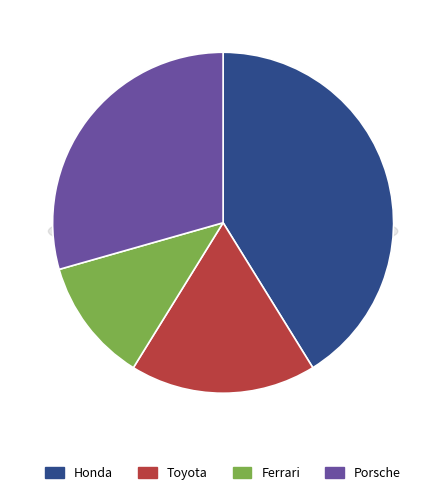

True or false: Toyota accounts for 18% of the total.

True